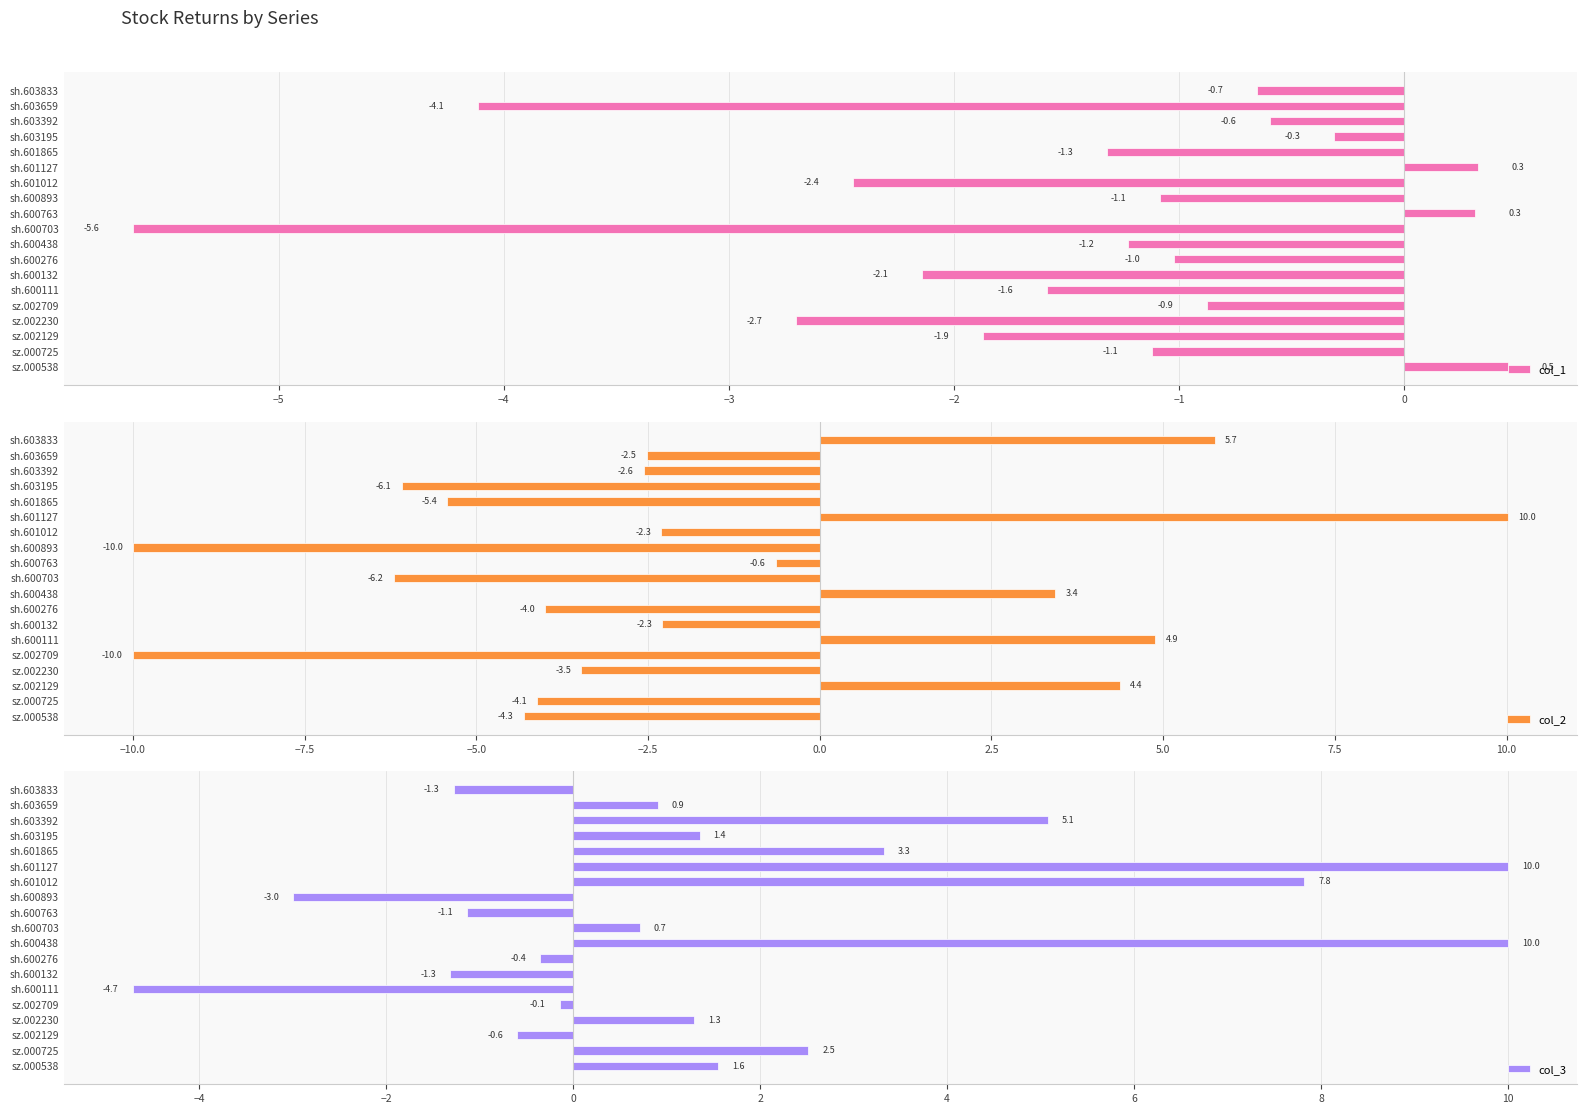

What is the difference between the maximum and minimum values in the col_2 series?

20.0